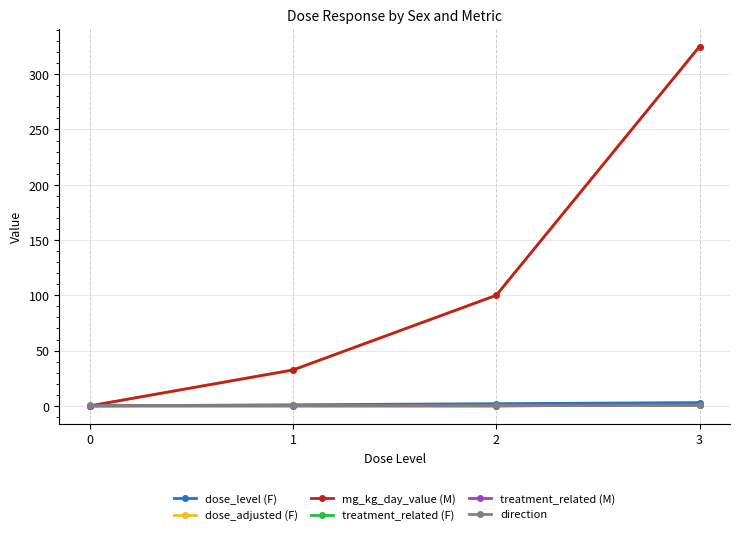

Which series ends up on top after the final intersection of direction and dose_adjusted (F)?

dose_adjusted (F)